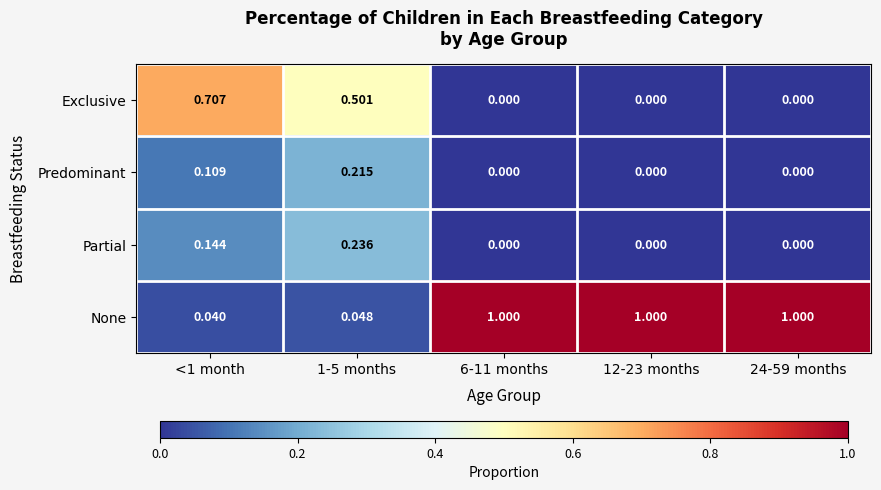

Which series has the largest total across all categories?

None